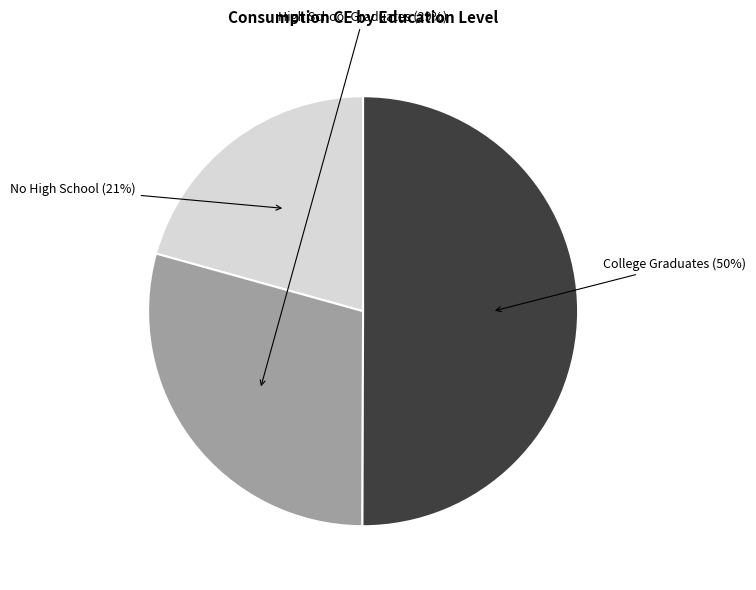

How many slices are in this pie chart?

3